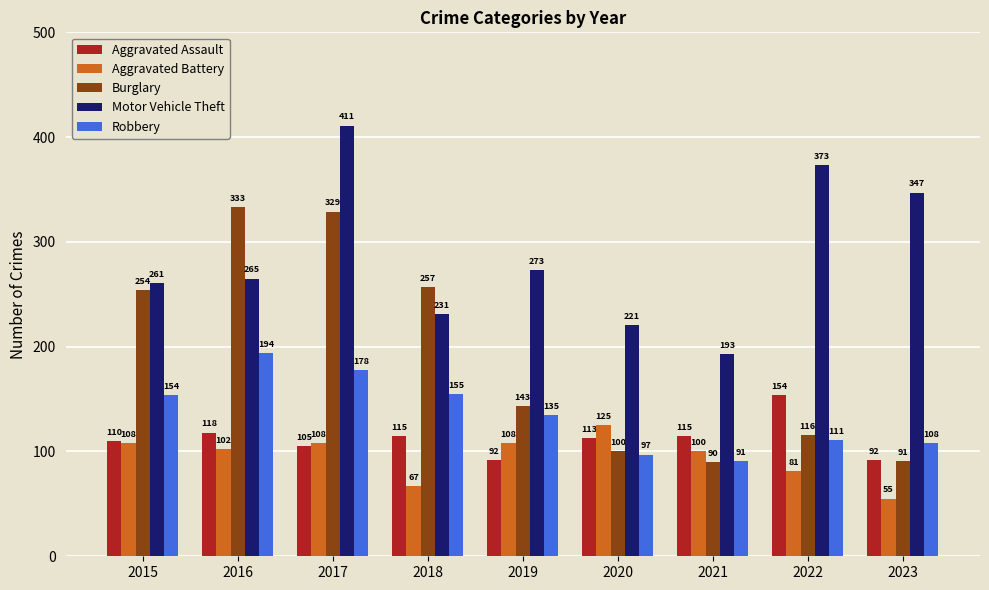

How many data points in Aggravated Battery are less than 102?

4